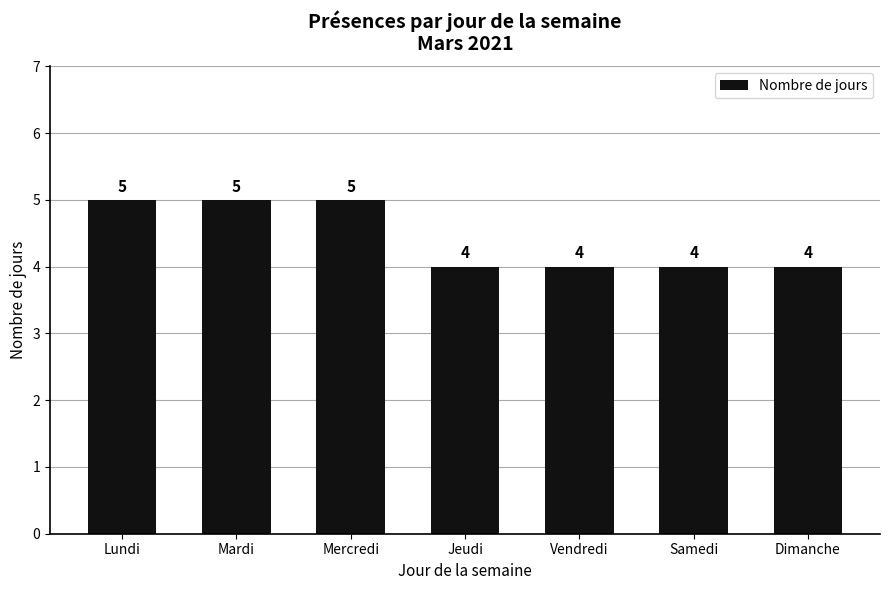

What is the sum of all values?

31